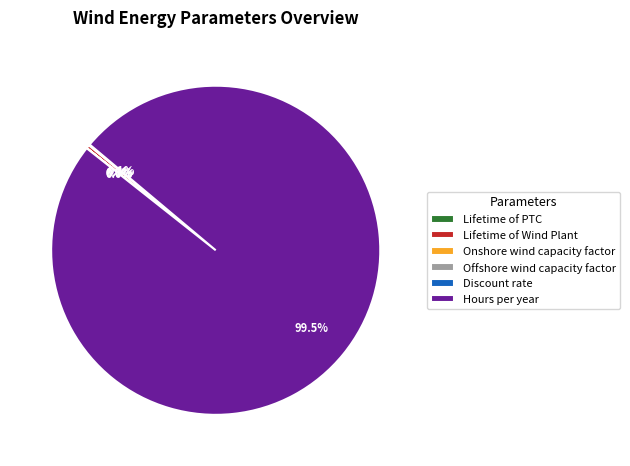

Which category has the biggest portion of the pie?

Hours per year